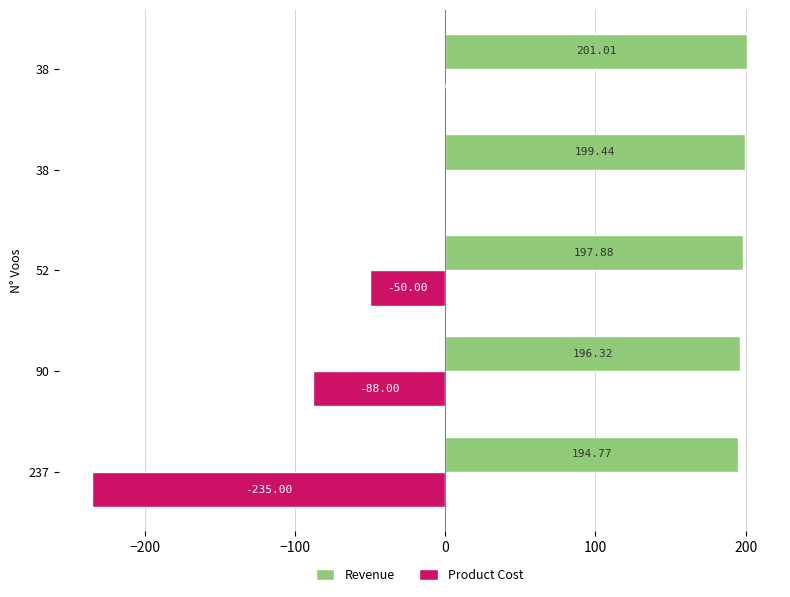

Rank the series by their maximum value, from highest to lowest.

Revenue, Product Cost